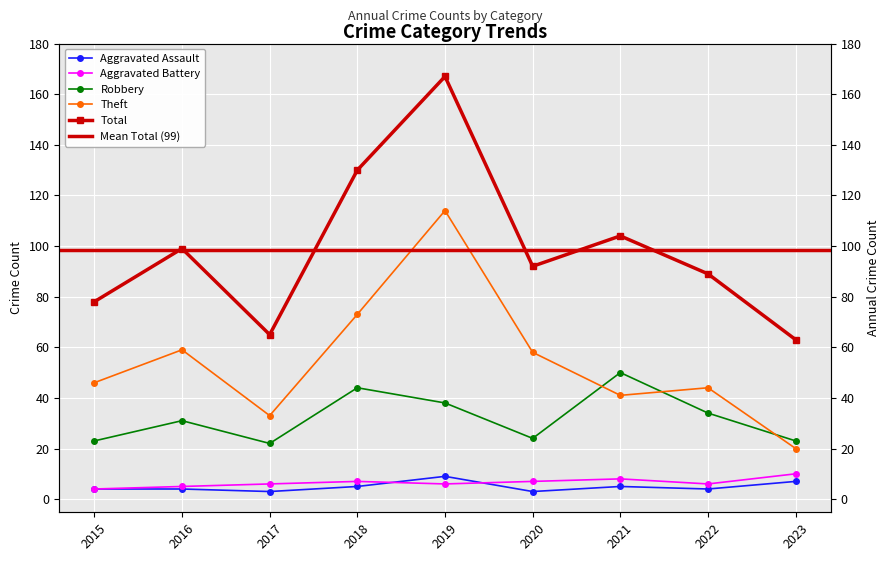

Reading left to right, transcribe all the data shown in this chart.

Aggravated Assault: 2015=4	2016=4	2017=3	2018=5	2019=9	2020=3	2021=5	2022=4	2023=7
Aggravated Battery: 2015=4	2016=5	2017=6	2018=7	2019=6	2020=7	2021=8	2022=6	2023=10
Robbery: 2015=23	2016=31	2017=22	2018=44	2019=38	2020=24	2021=50	2022=34	2023=23
Theft: 2015=46	2016=59	2017=33	2018=73	2019=114	2020=58	2021=41	2022=44	2023=20
Total: 2015=78	2016=99	2017=65	2018=130	2019=167	2020=92	2021=104	2022=89	2023=63